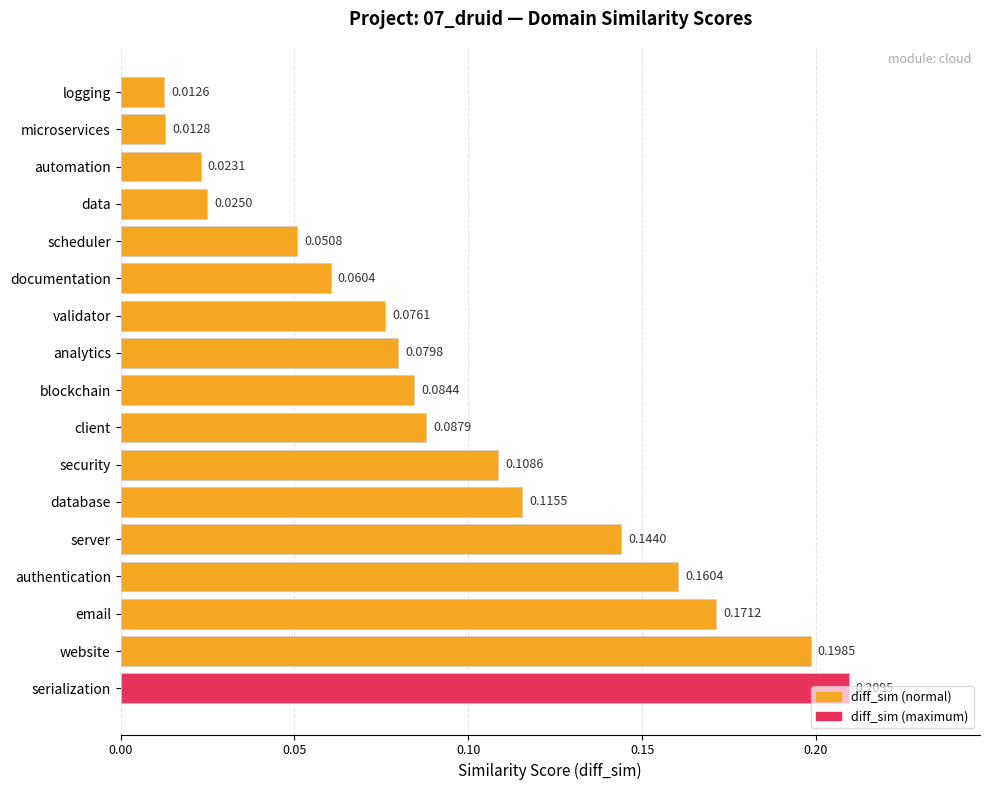

What is the sum of all values?

1.6